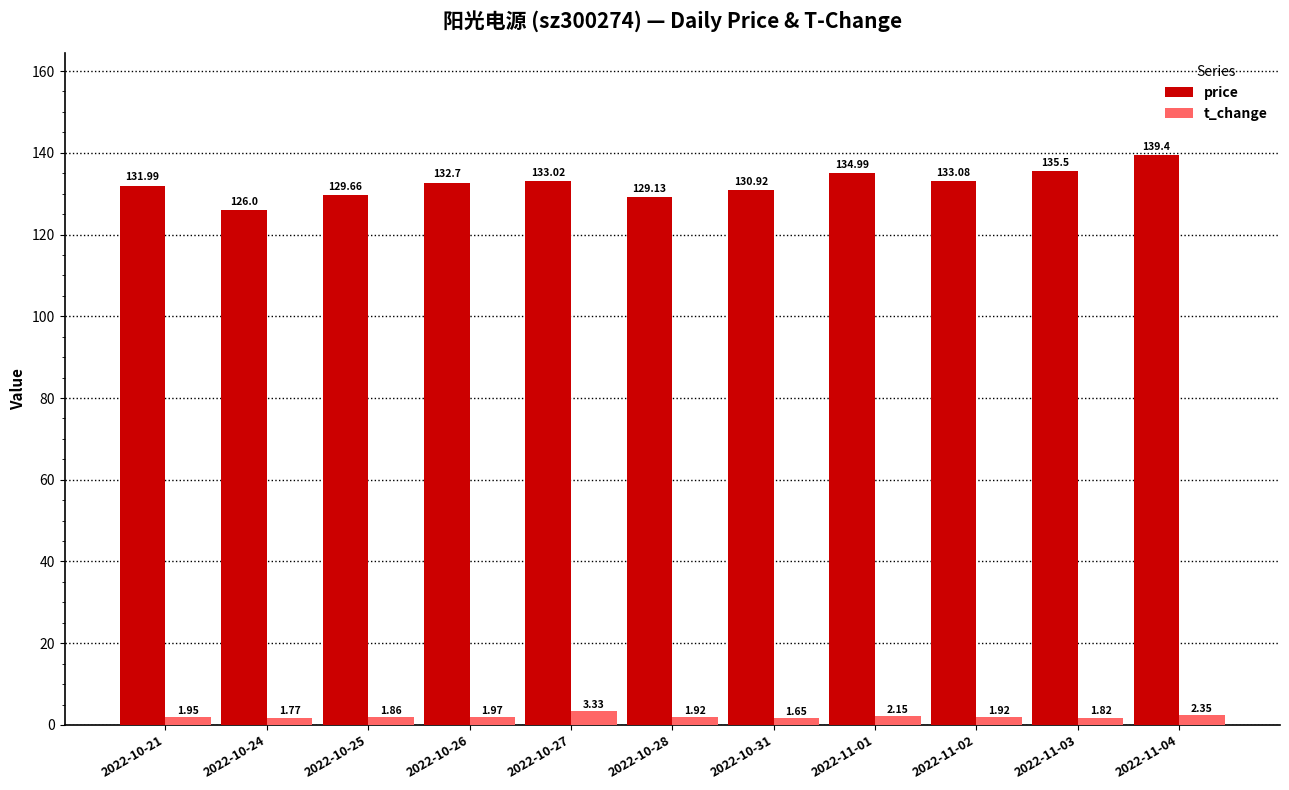

At which category is the sum across all series the highest?

2022-11-04